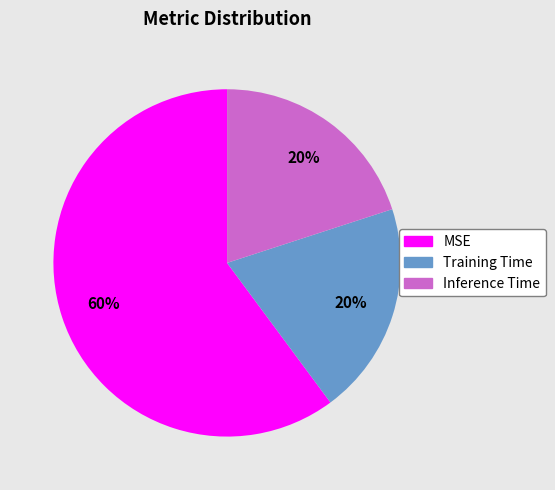

Is it true that Inference Time is 20% of the pie?

True